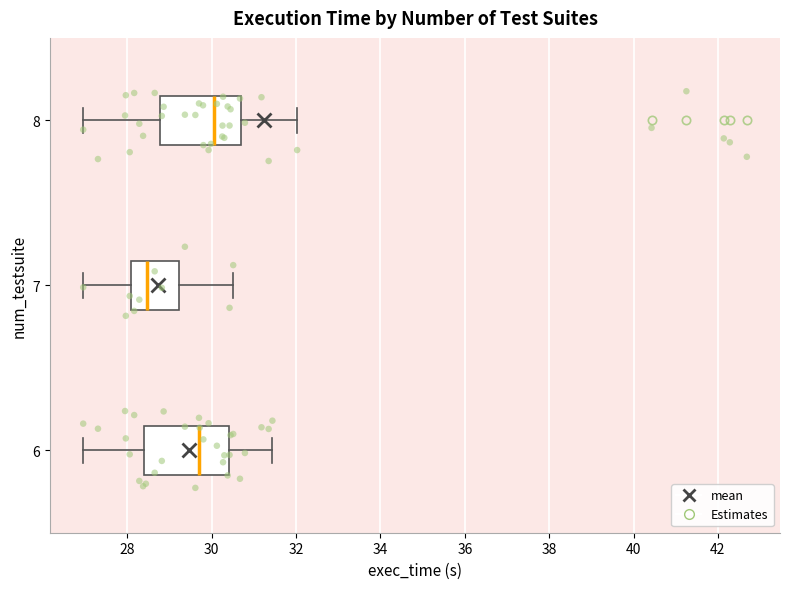

Reading bottom to top, read every box against the x-axis: the position of its median line, the range the box covers, and the ends of its whiskers. The values are not printed on the chart, so give them approximately, as read against the axis.

6: median 29.8, box 28.4 to 30.4, whiskers 27.0 to 31.4
7: median 28.4, box 28.0 to 29.2, whiskers 27.0 to 30.6
8: median 30.0, box 28.8 to 30.6, whiskers 27.0 to 32.0